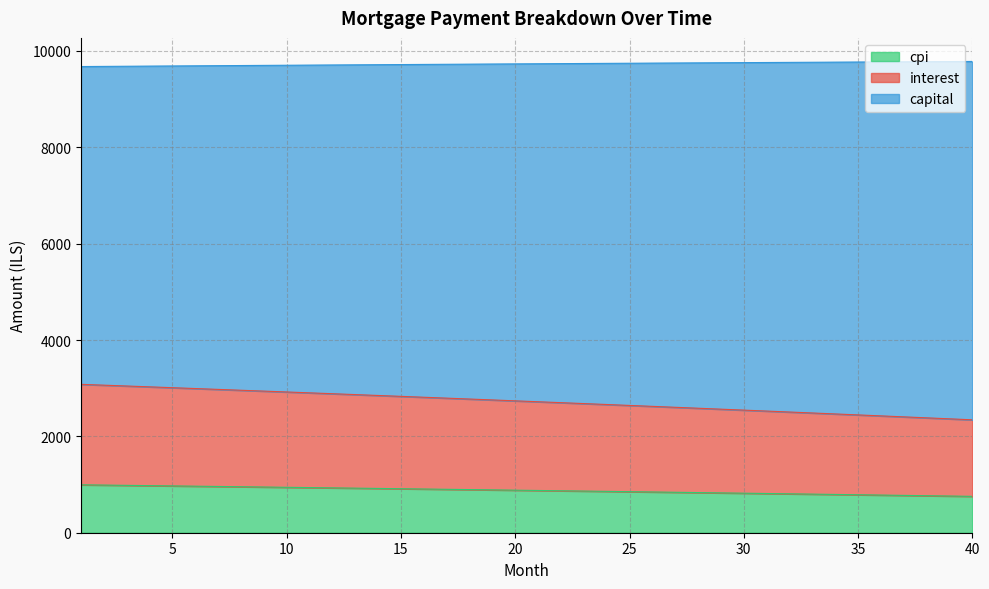

What is the difference between the maximum and minimum values in the cpi series?

239.4